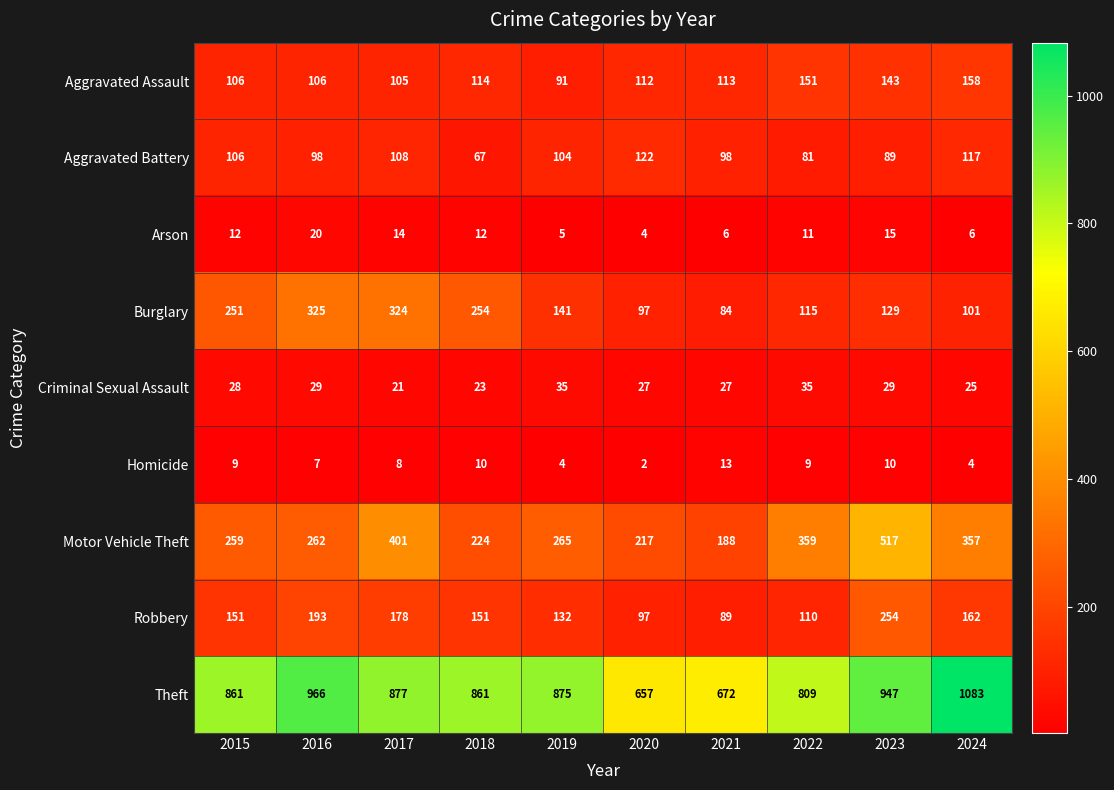

At which category does the chart reach its peak across all series?

2024